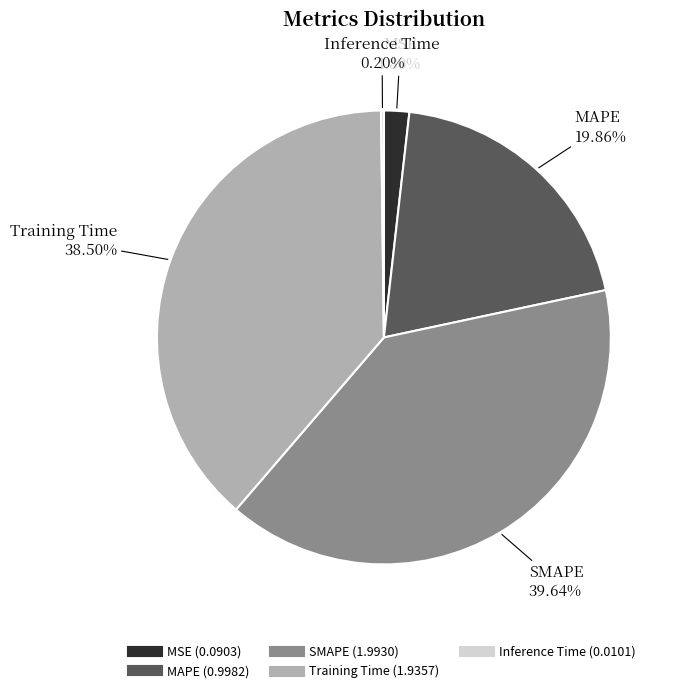

Which slice is the largest?

SMAPE